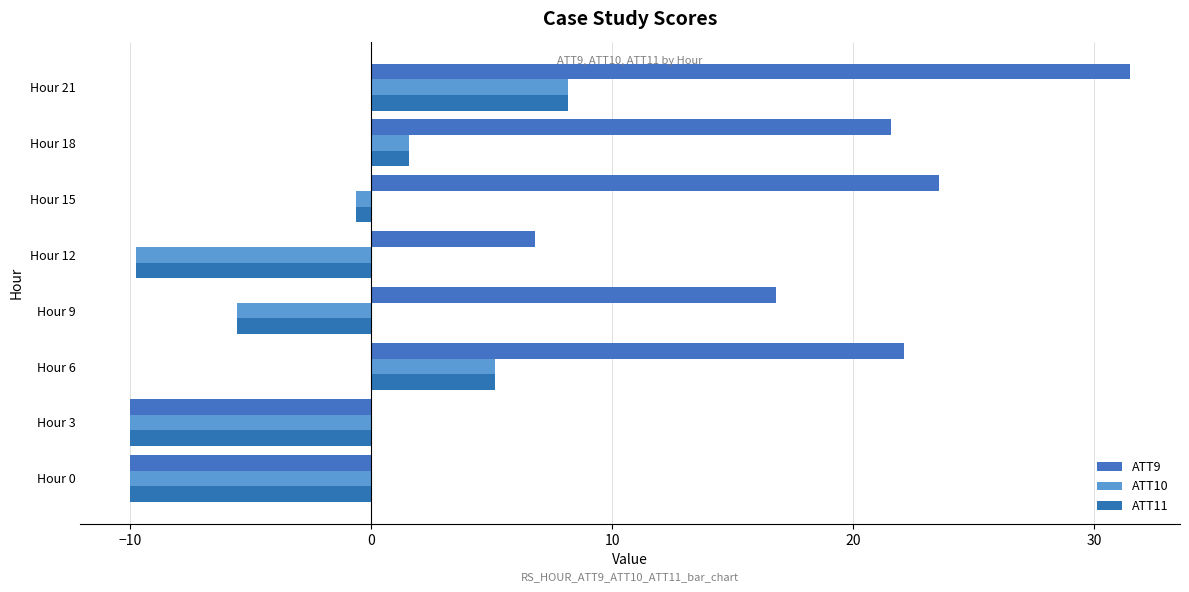

How many data points in ATT11 are less than 0?

5